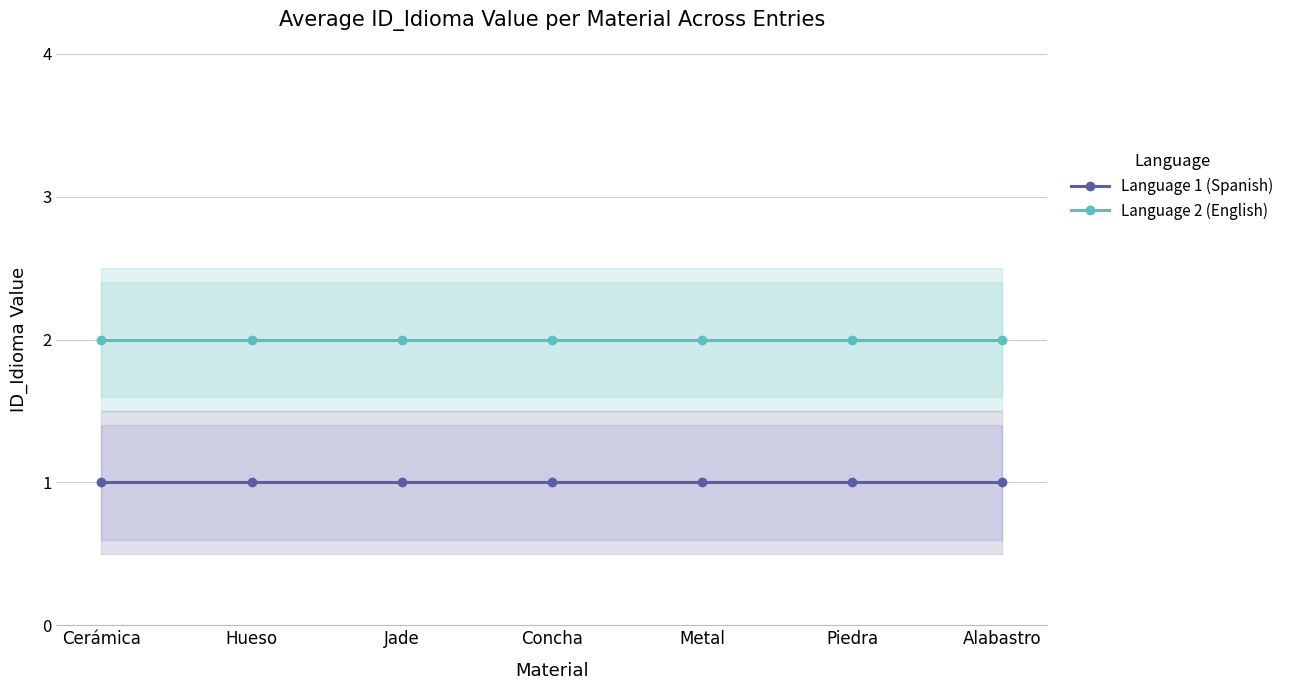

Rank the categories by Language 1 (Spanish) value from lowest to highest.

Cerámica, Hueso, Jade, Concha, Metal, Piedra, Alabastro